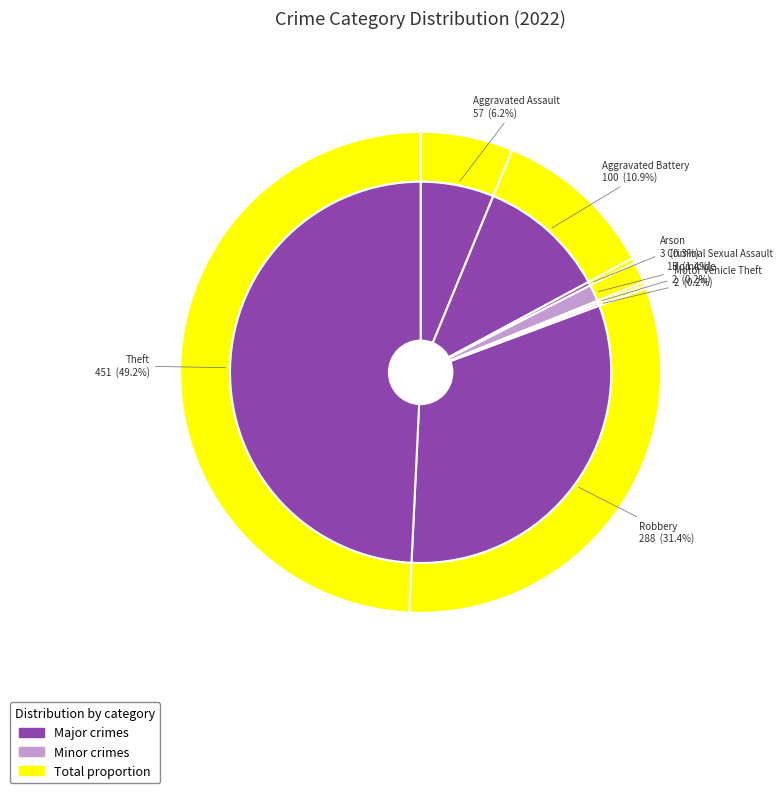

To the nearest percent, what is the difference between the largest and smallest slice percentages?

49%